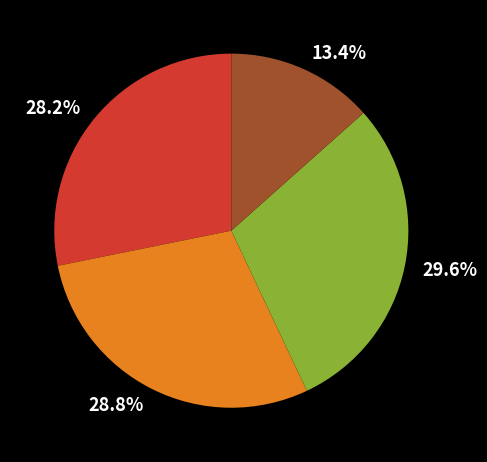

Count the number of slices in the pie.

4